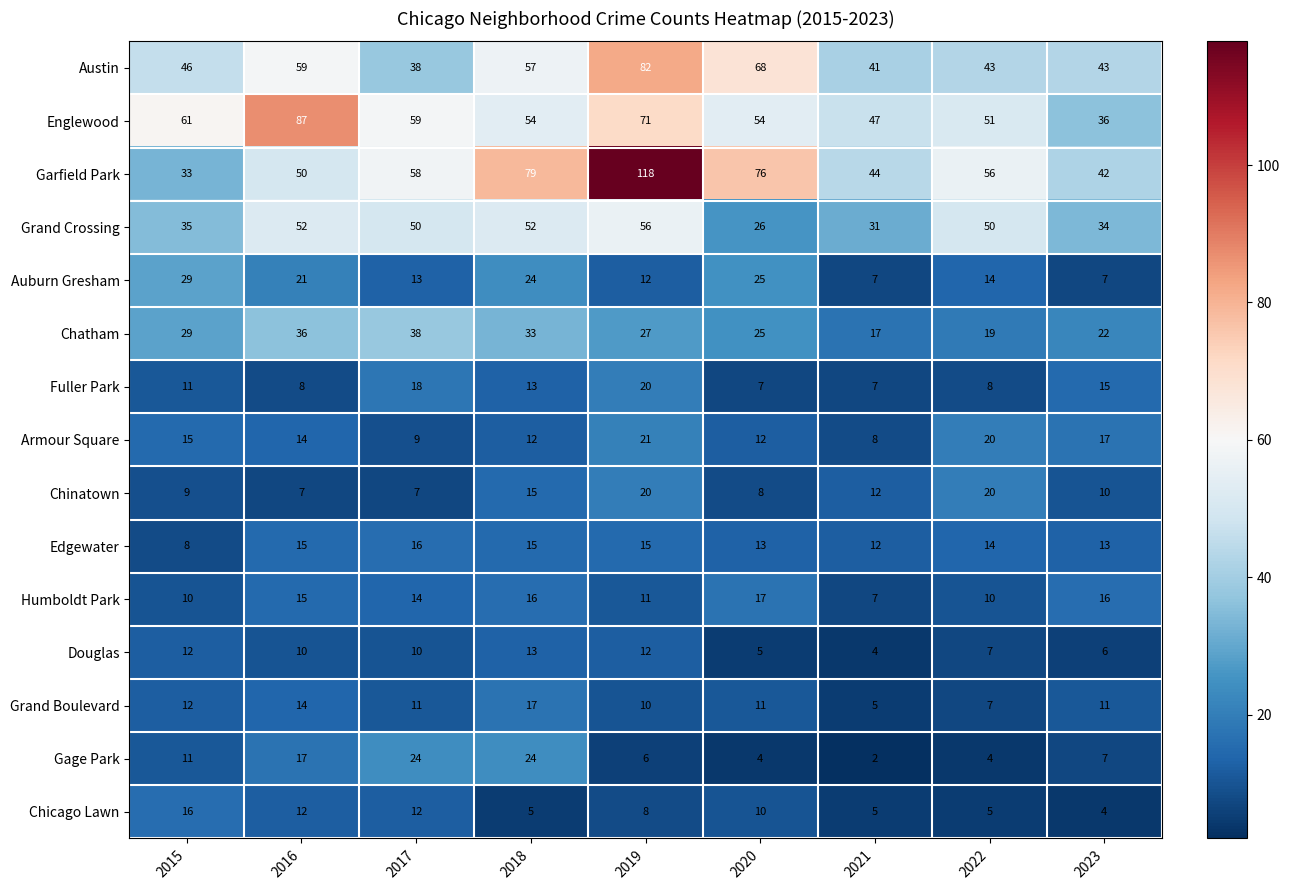

At which category does the chart reach its peak across all series?

2019